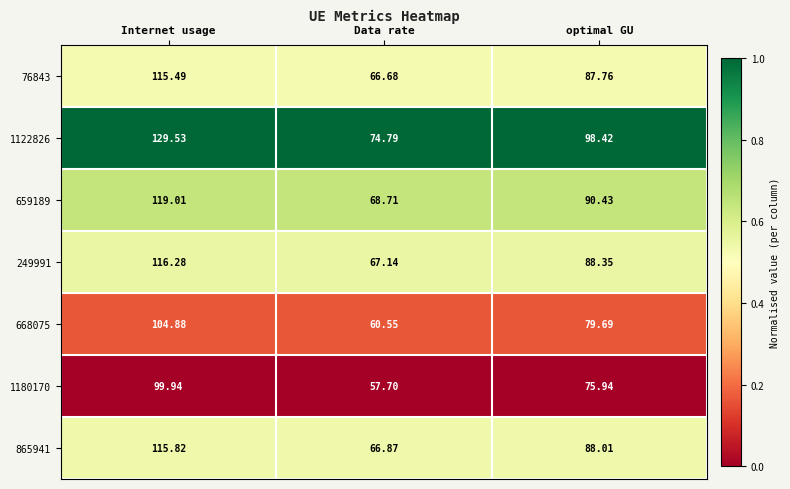

Rank the series by their maximum value, from lowest to highest.

1180170, 668075, 76843, 865941, 249991, 659189, 1122826